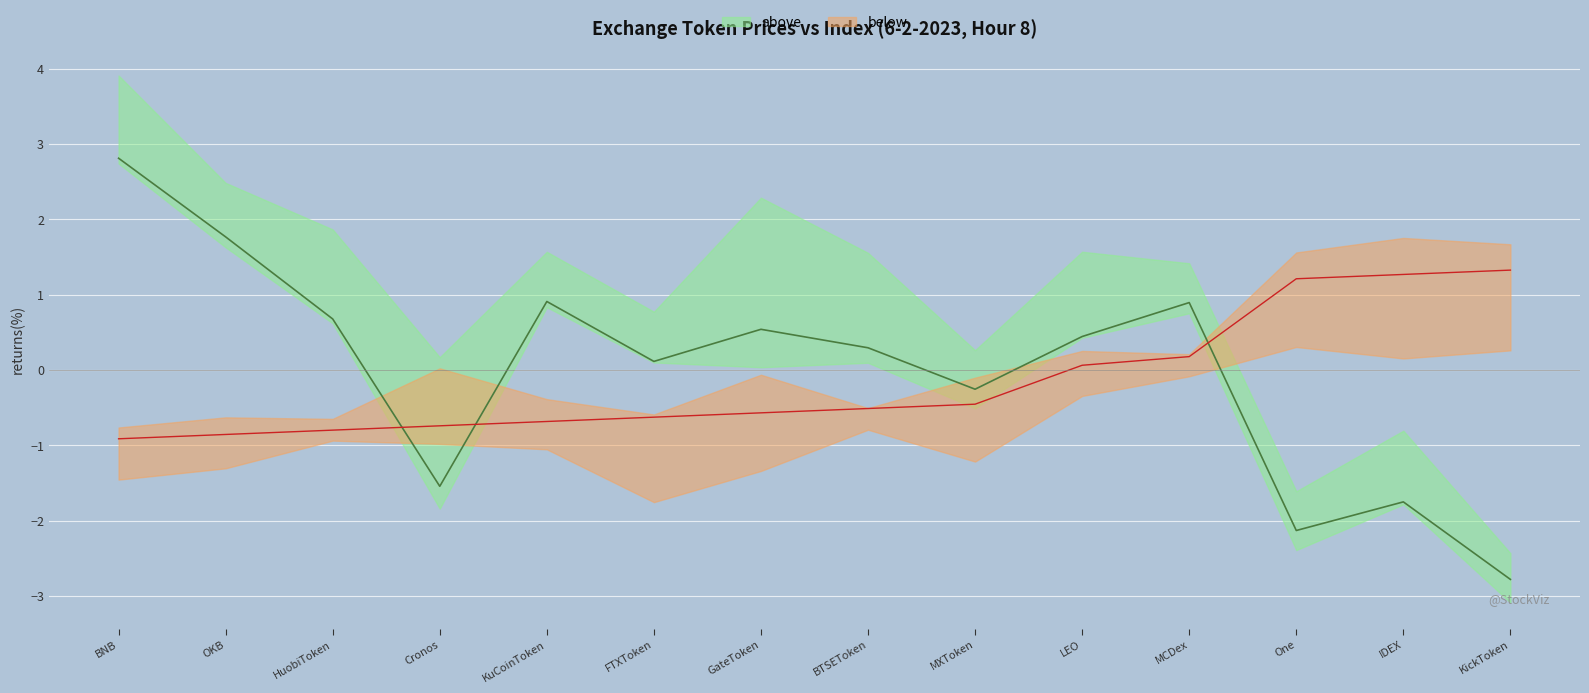

What is the smallest value displayed?

-2.8